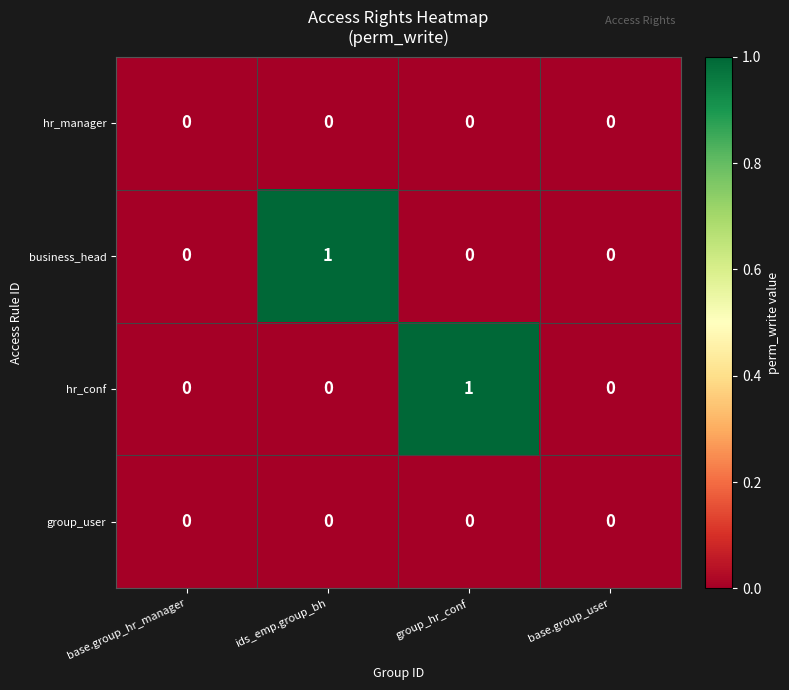

Reading left to right, transcribe all the data shown in this chart.

hr_manager: 0	0	0	0
business_head: 0	1	0	0
hr_conf: 0	0	1	0
group_user: 0	0	0	0